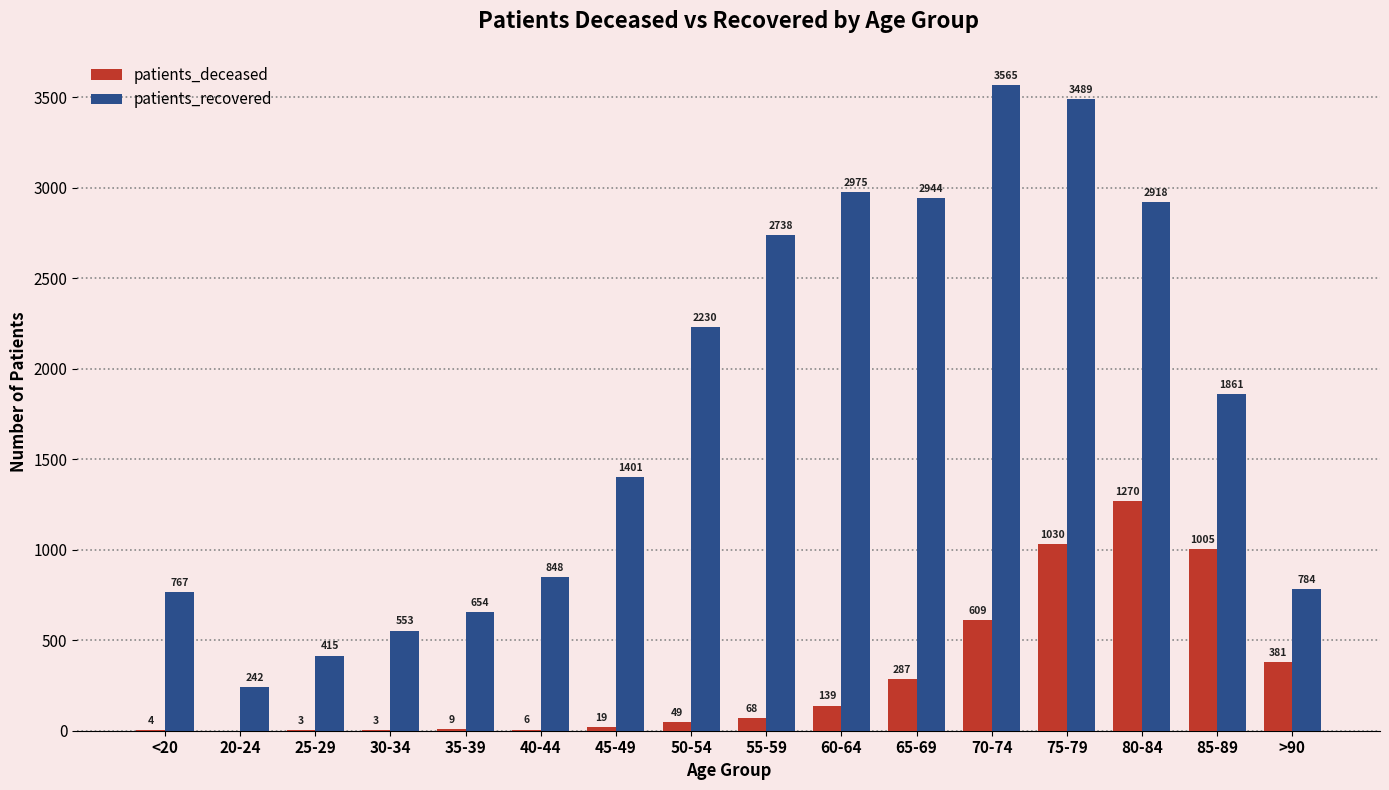

Reading right to left, list all the values displayed in this chart.

patients_deceased: >90=381	85-89=1005	80-84=1270	75-79=1030	70-74=609	65-69=287	60-64=139	55-59=68	50-54=49	45-49=19	40-44=6	35-39=9	30-34=3	25-29=3	20-24=0	<20=4
patients_recovered: >90=784	85-89=1861	80-84=2918	75-79=3489	70-74=3565	65-69=2944	60-64=2975	55-59=2738	50-54=2230	45-49=1401	40-44=848	35-39=654	30-34=553	25-29=415	20-24=242	<20=767